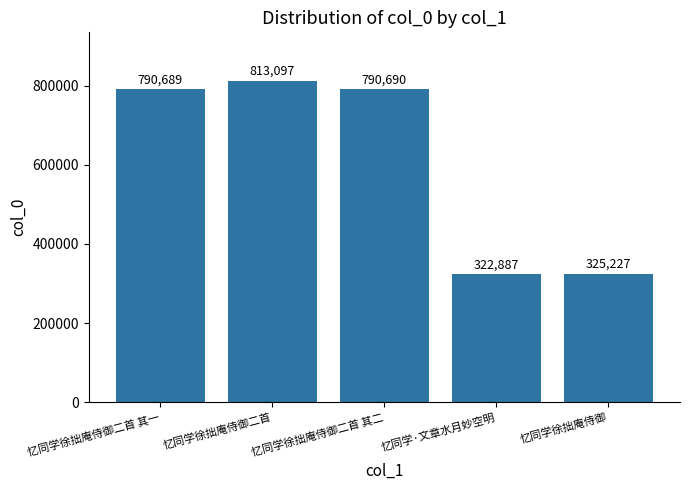

List the labels in order of value, smallest first.

忆同学·文章水月妙空明, 忆同学徐拙庵侍御, 忆同学徐拙庵侍御二首 其一, 忆同学徐拙庵侍御二首 其二, 忆同学徐拙庵侍御二首